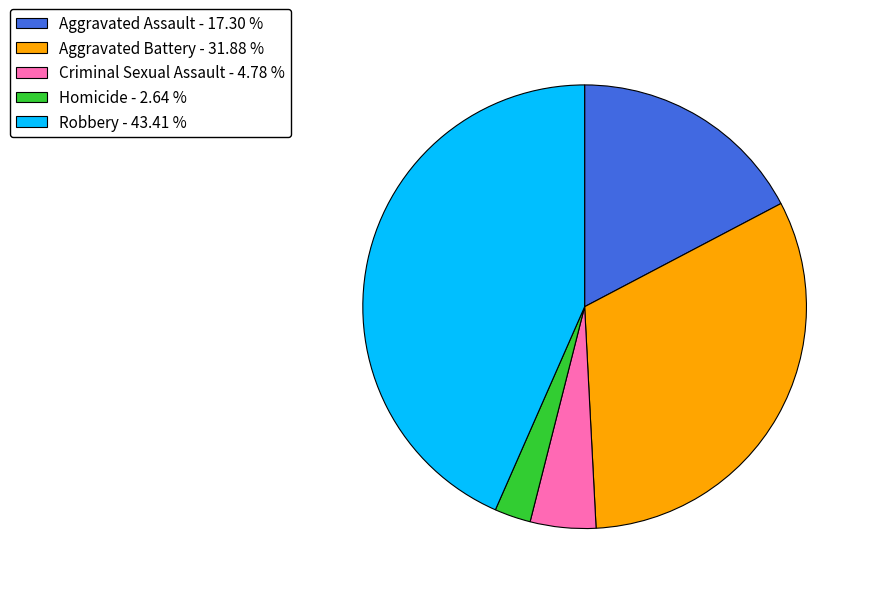

Is there any slice that represents more than half of the pie?

No